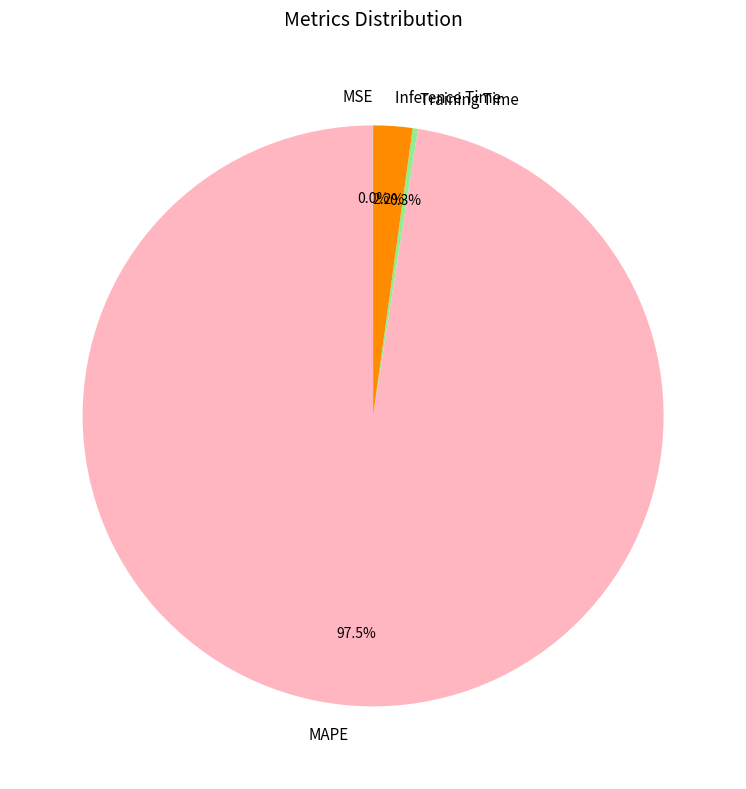

The Training Time slice represents 0% of the pie. True or false?

True